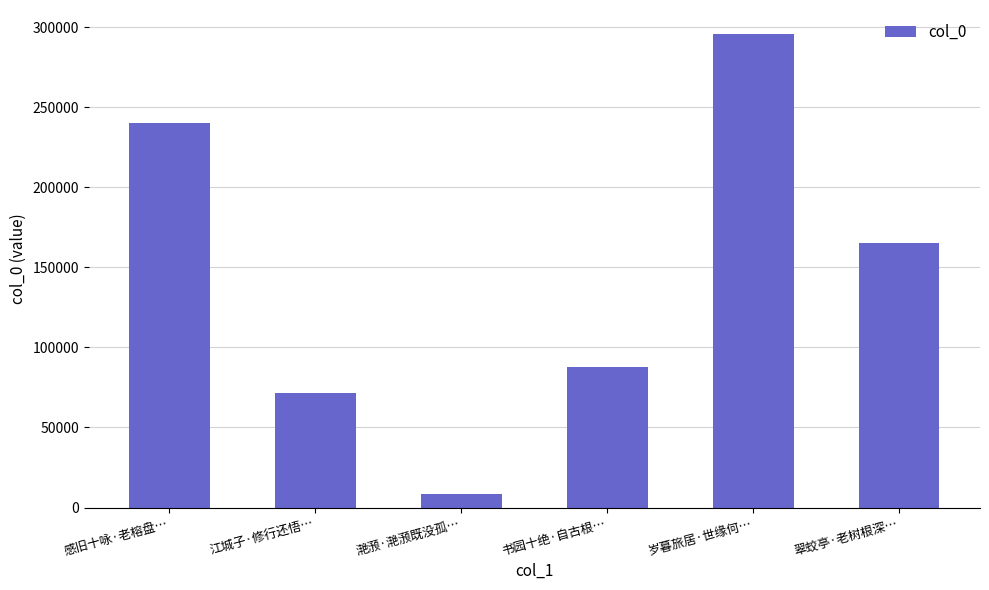

The value at 江城子·修行还悟… is 119297. True or false?

False